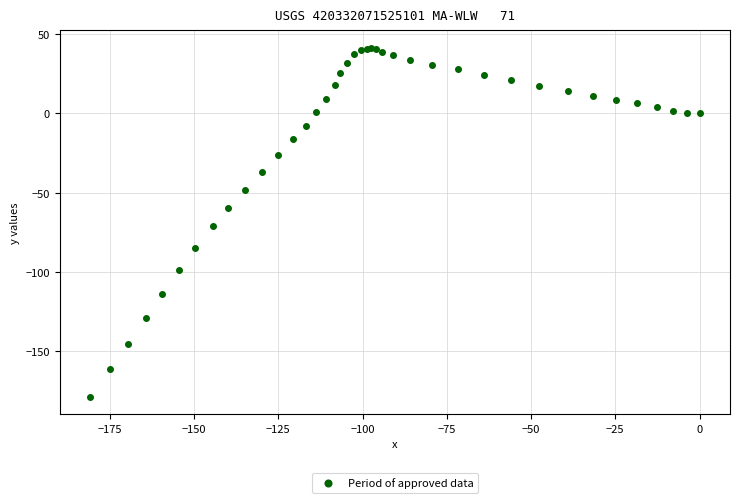

What Y value in the scatter plot is closest to -68?

-71.1